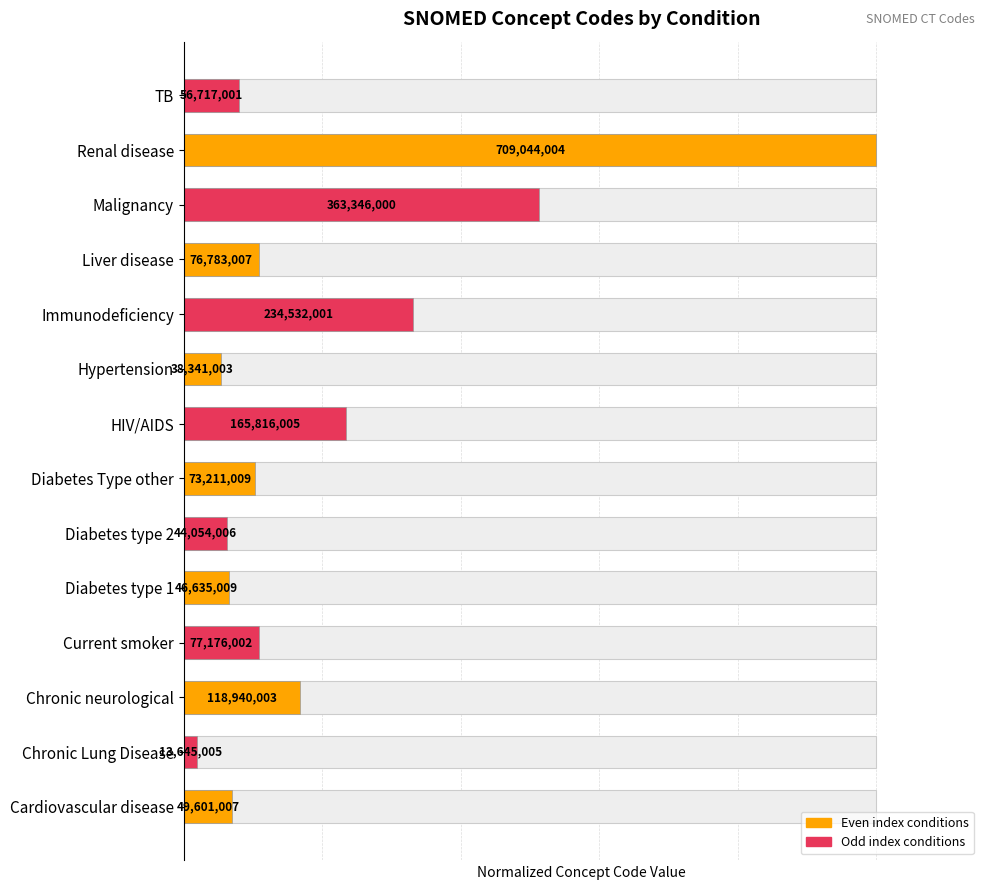

What is the sum of the values at Immunodeficiency and HIV/AIDS?

0.6